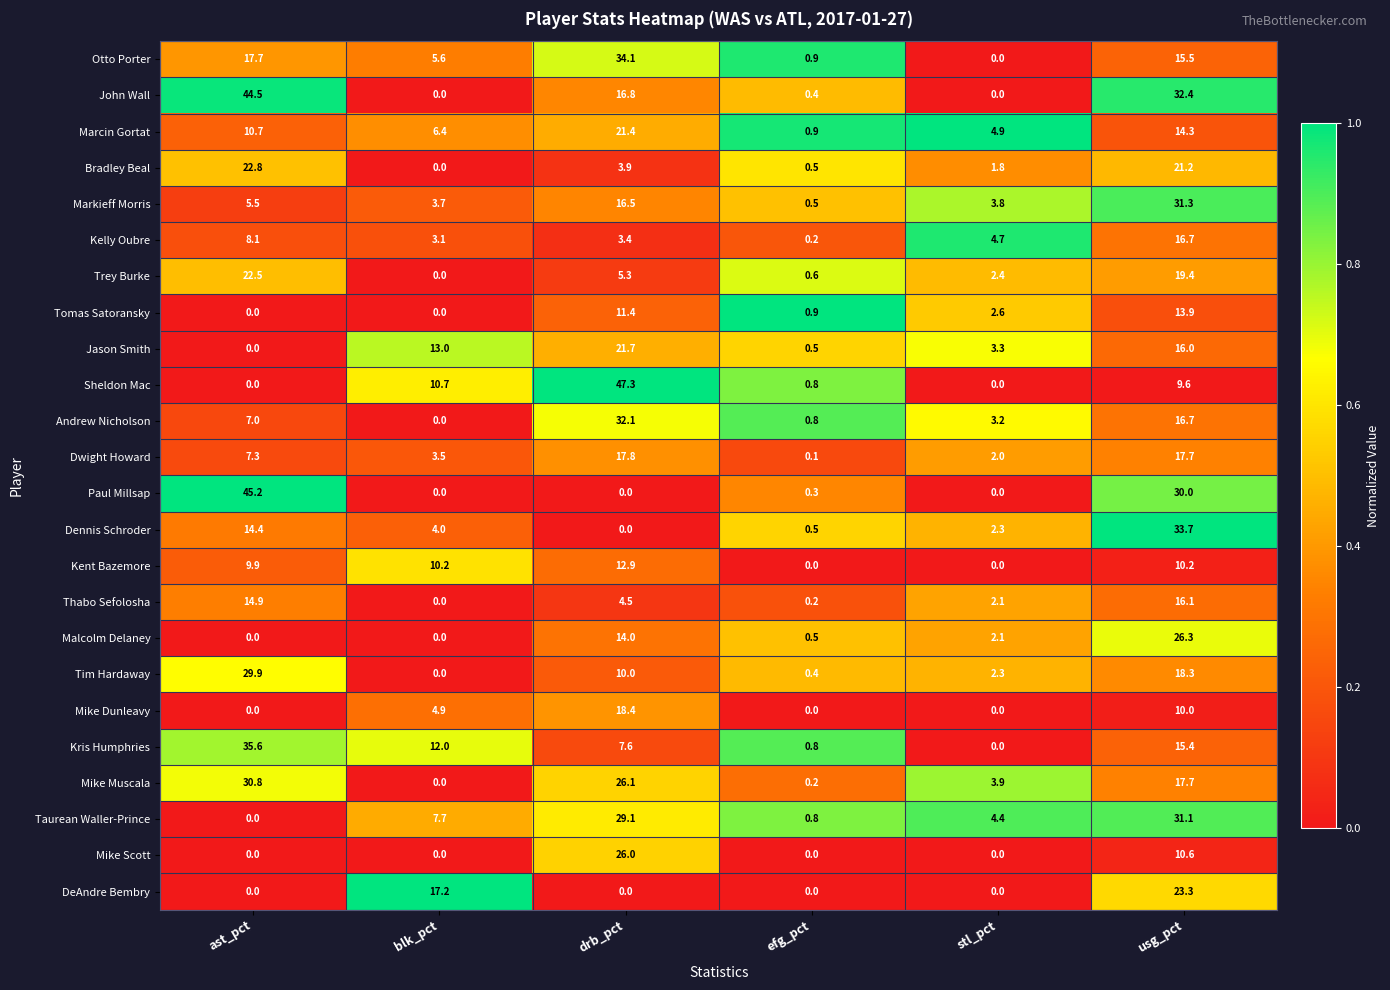

What is the total value across all series at usg_pct?

467.4